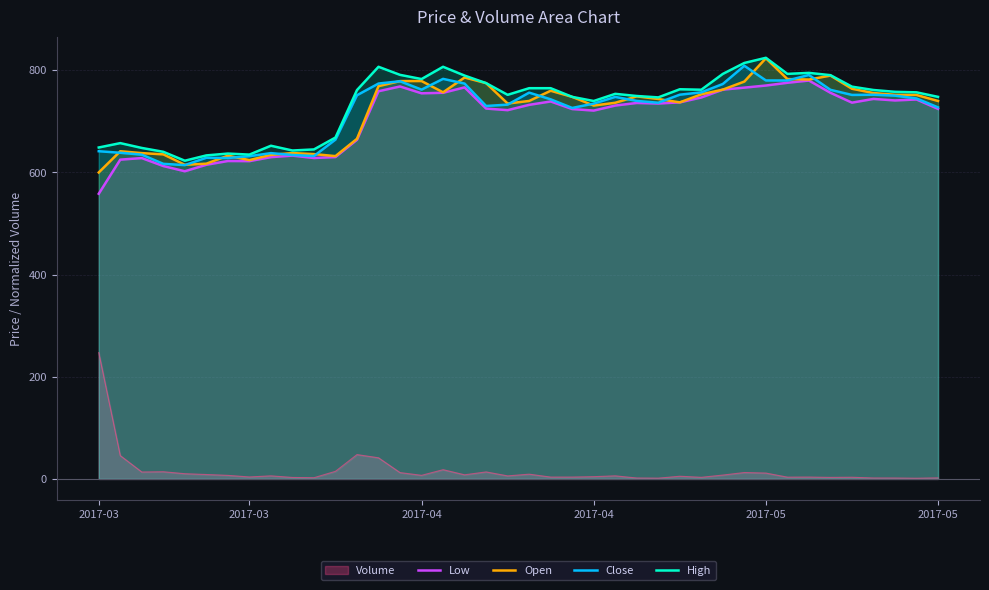

What are all the series names shown in the legend?

Volume, Low, Open, Close, High